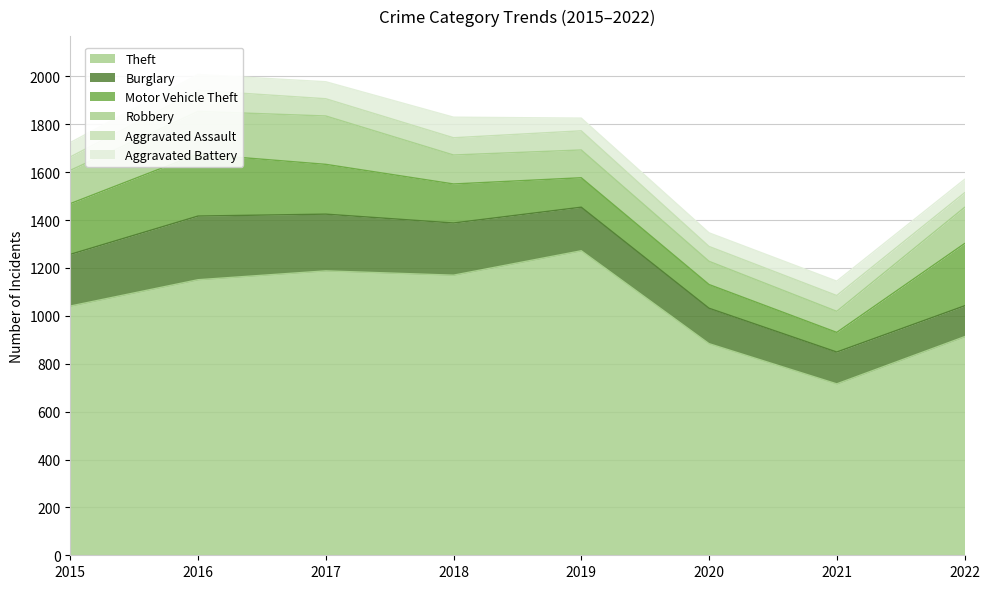

Which series changed the most between 2017 and 2022?

Theft